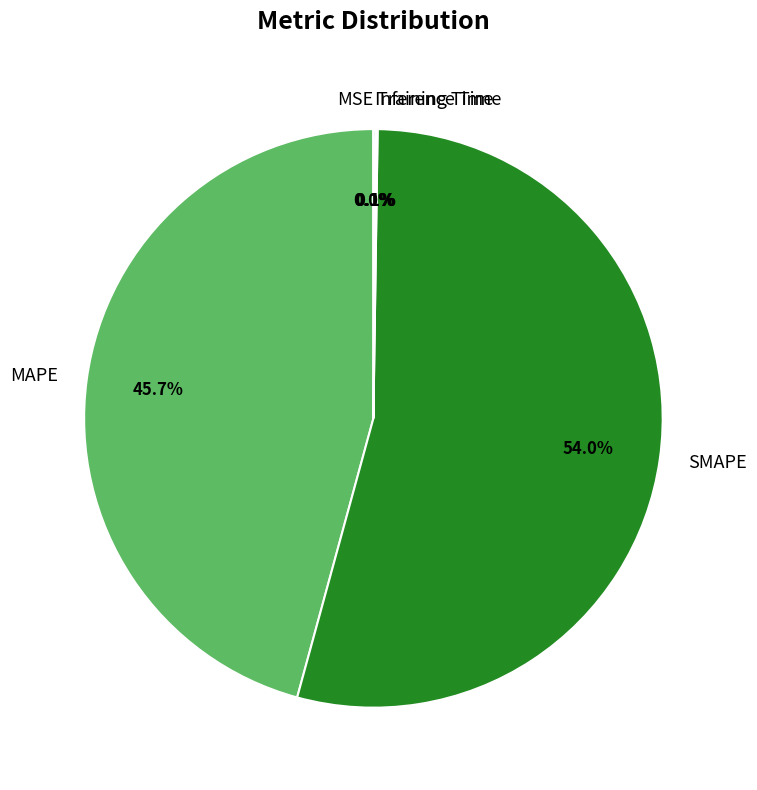

Which has a higher value, SMAPE or MAPE?

SMAPE